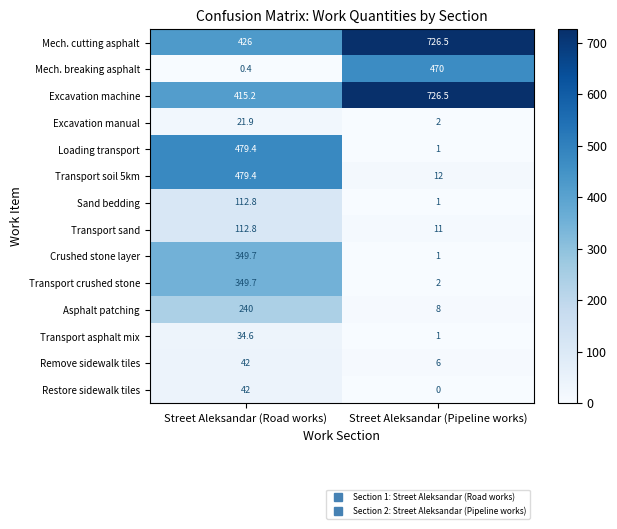

Is it true that Asphalt patching equals 10.8 at Street Aleksandar (Pipeline works)?

False